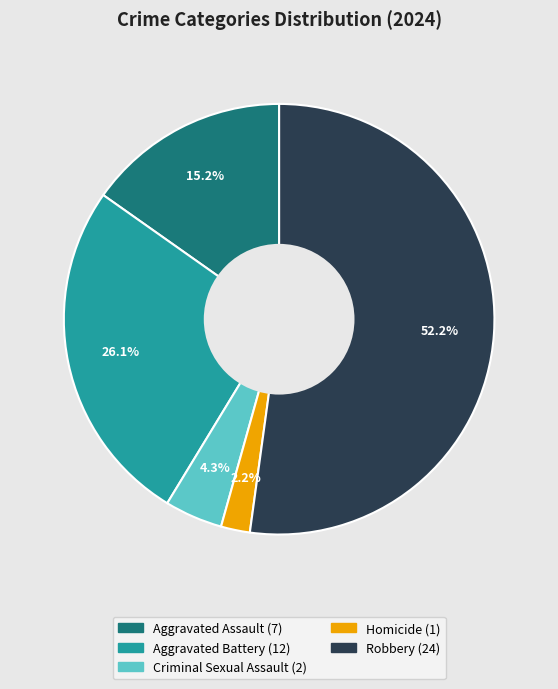

Which slice is the smallest?

Homicide